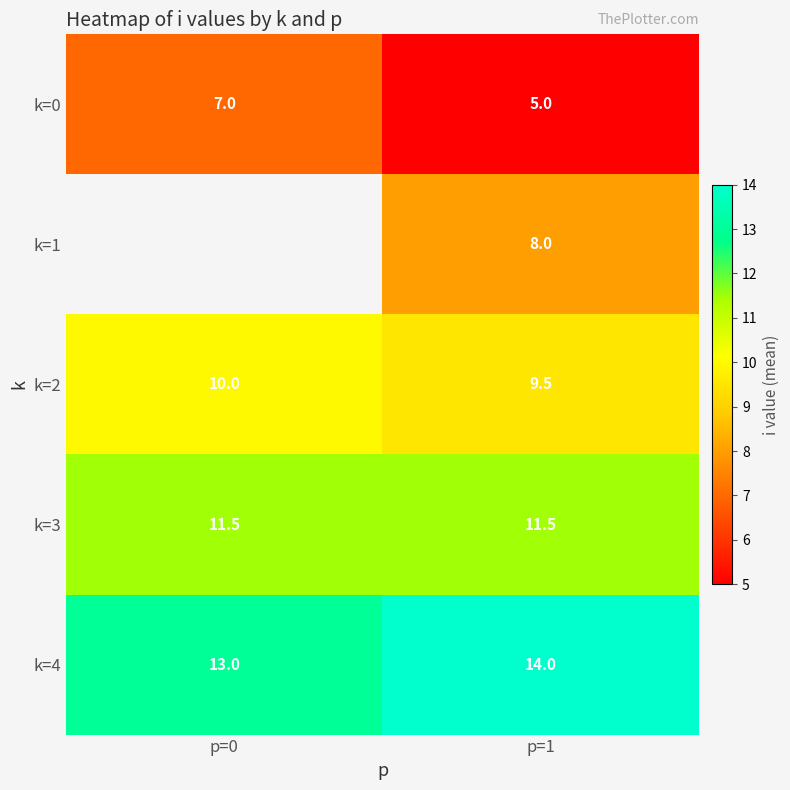

Is the value of k=3 at p=1 greater than the value of k=0 at p=0?

Yes